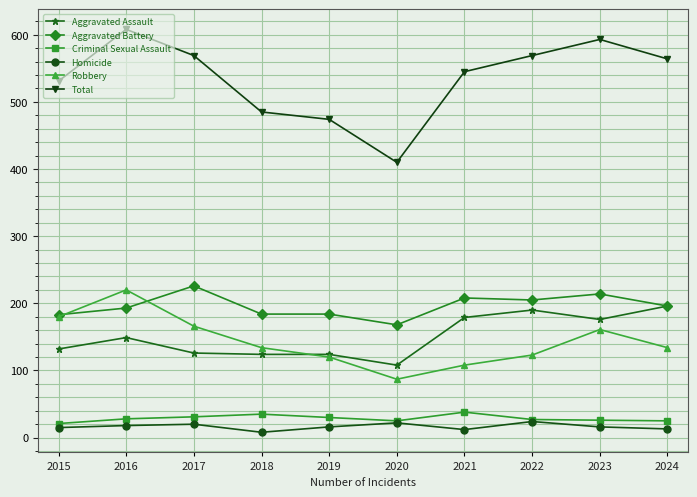

How many categories are shown in the chart?

10